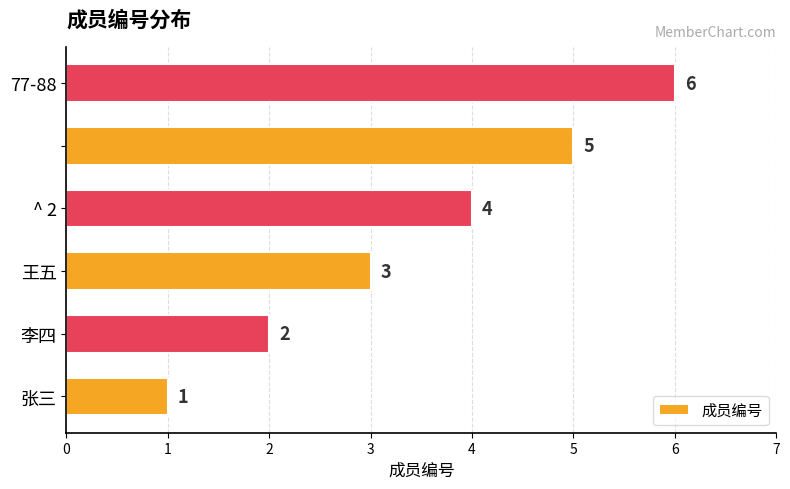

How many values are between 2 and 5?

4